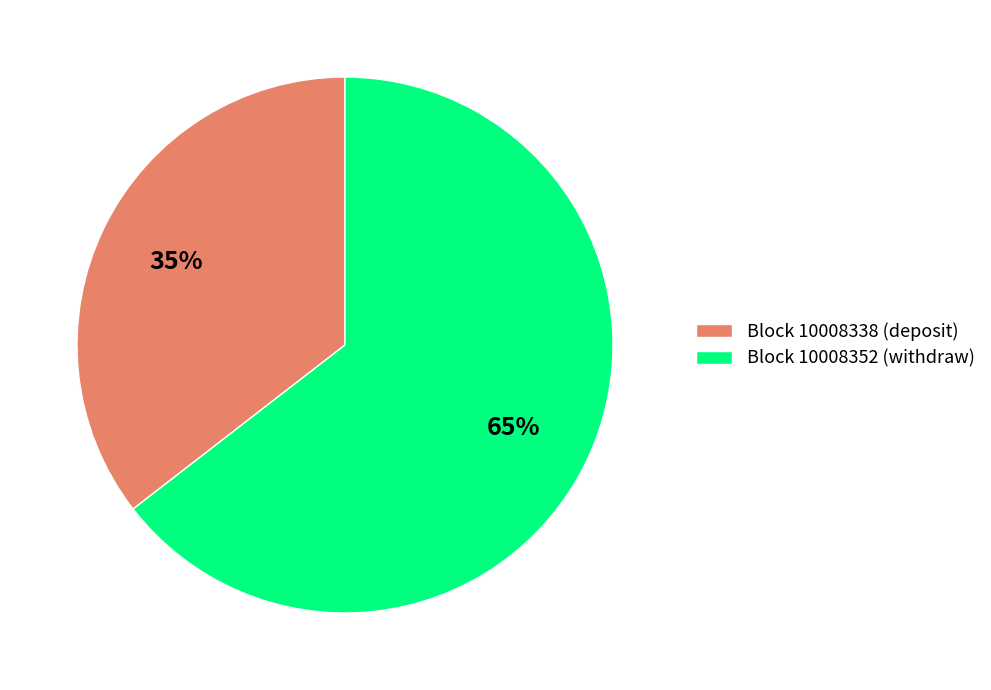

Count the number of slices in the pie.

2